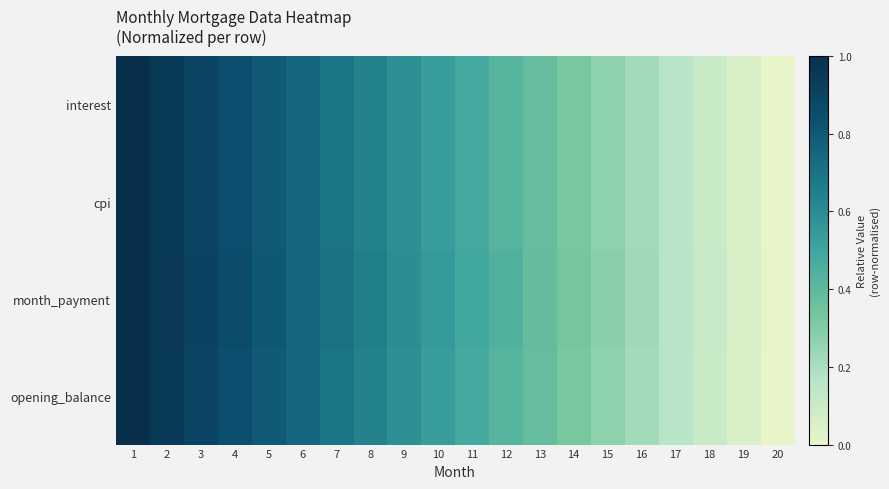

At which category does the chart reach its peak across all series?

1